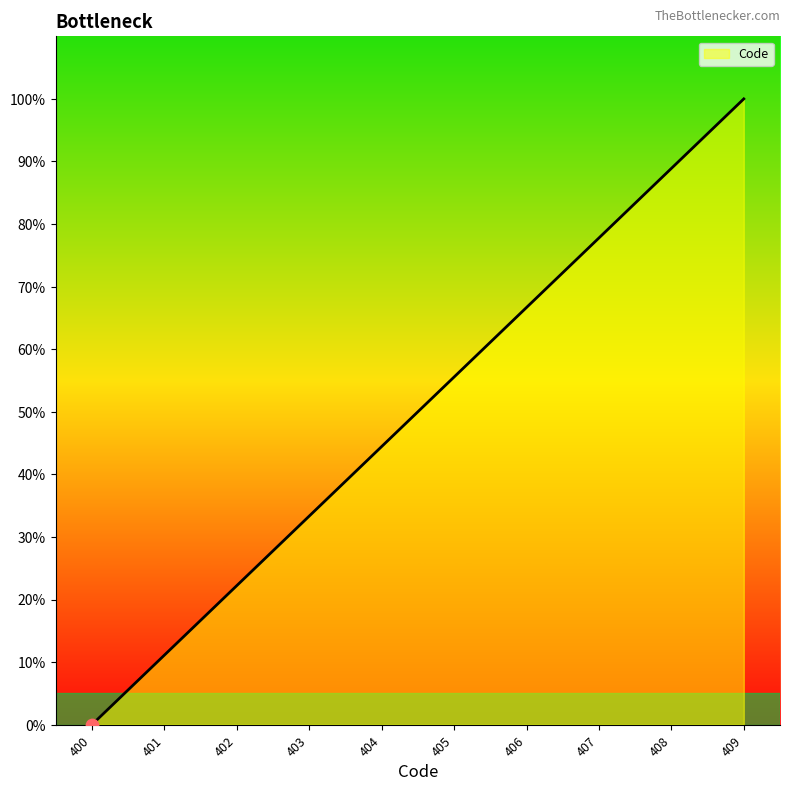

What is the change in value from 406 to 409?

+33.3